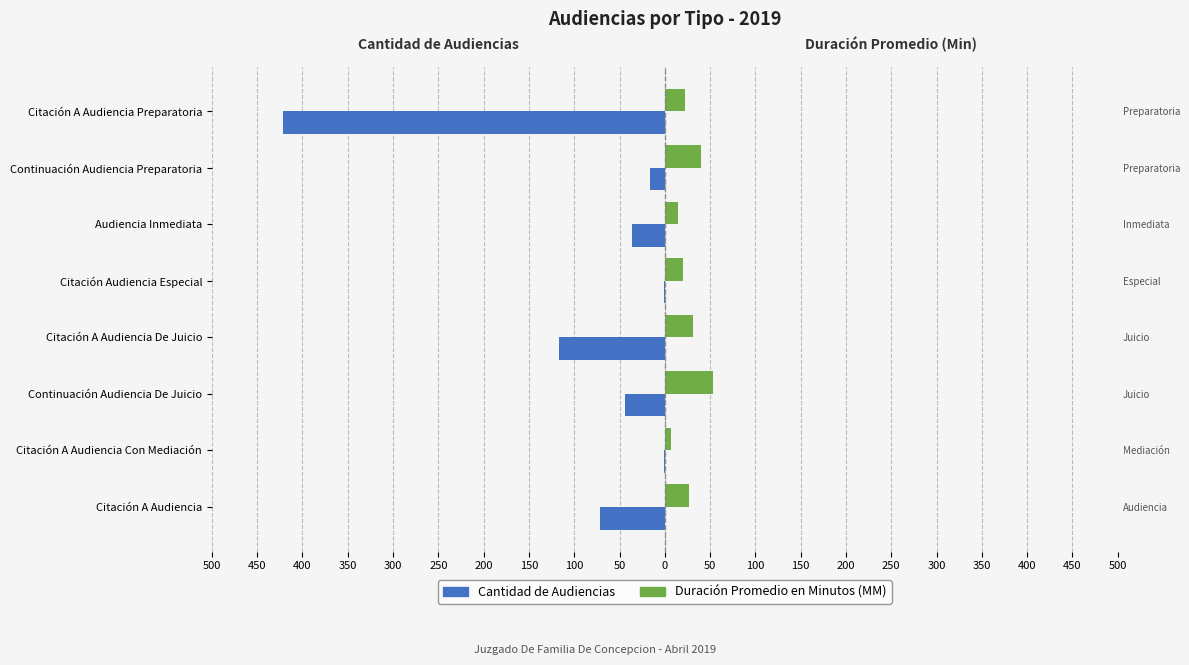

How many bars are there in each group?

2